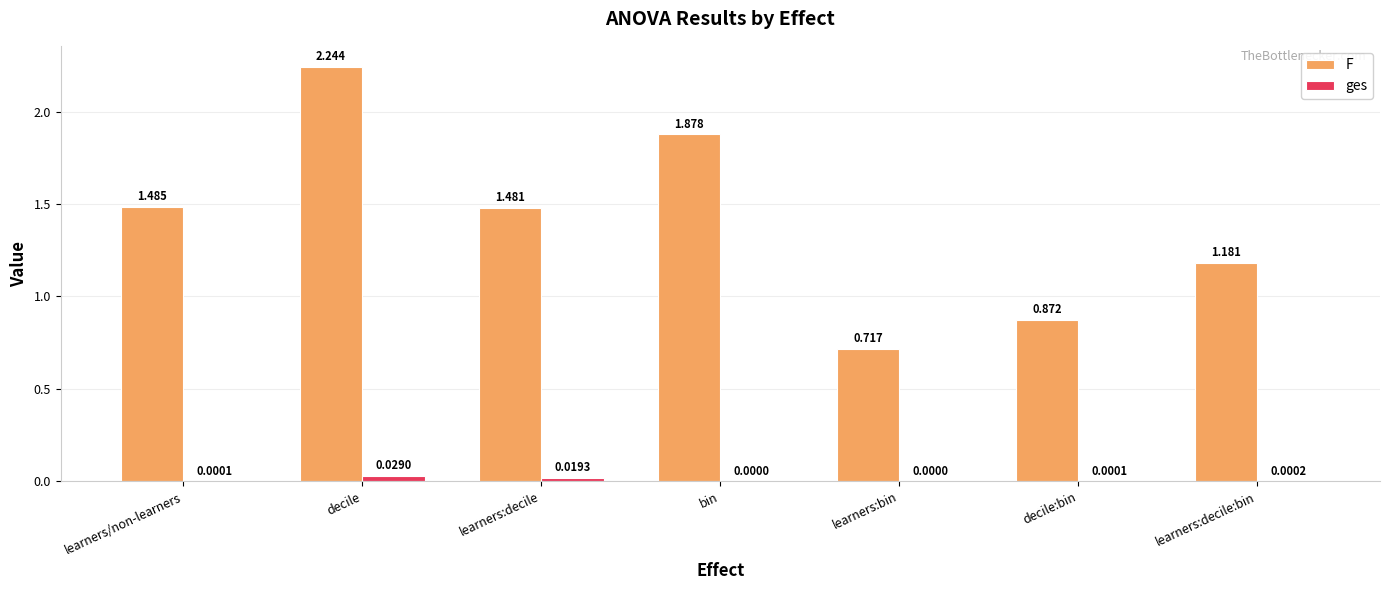

How many data points does each series have?

7